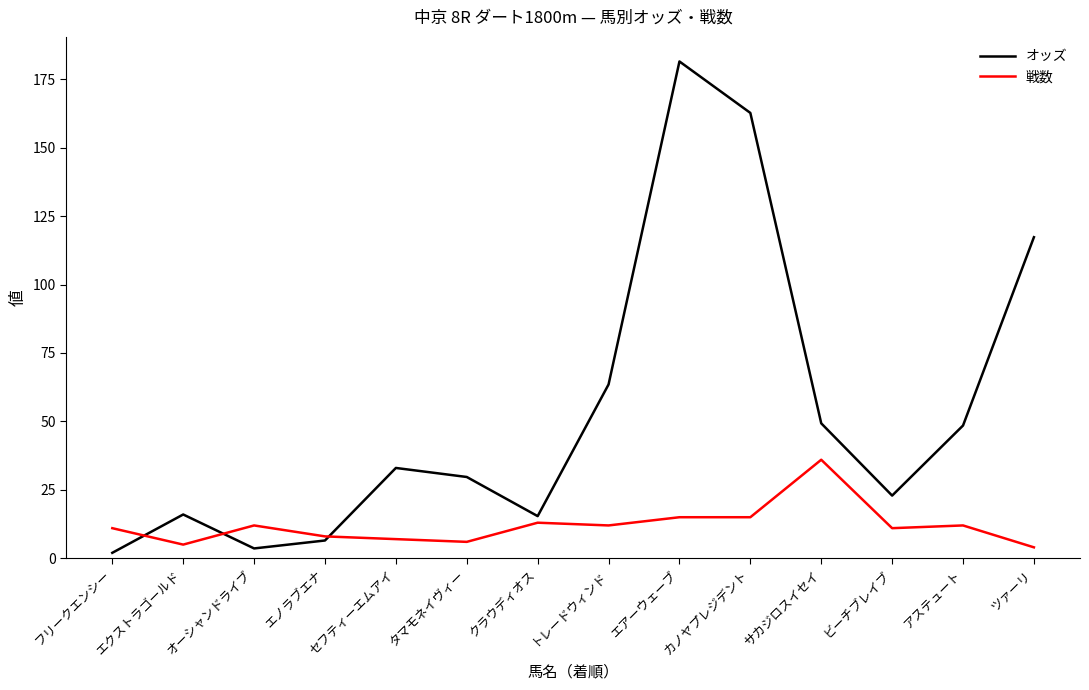

True or false: 戦数 has a value of 17.9 at フリークエンシー.

False